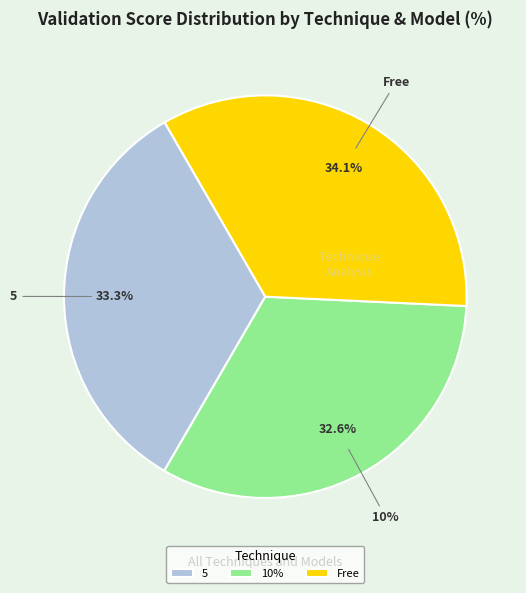

Is the sum of 10%-XGB and 10%-KNN greater than half?

No